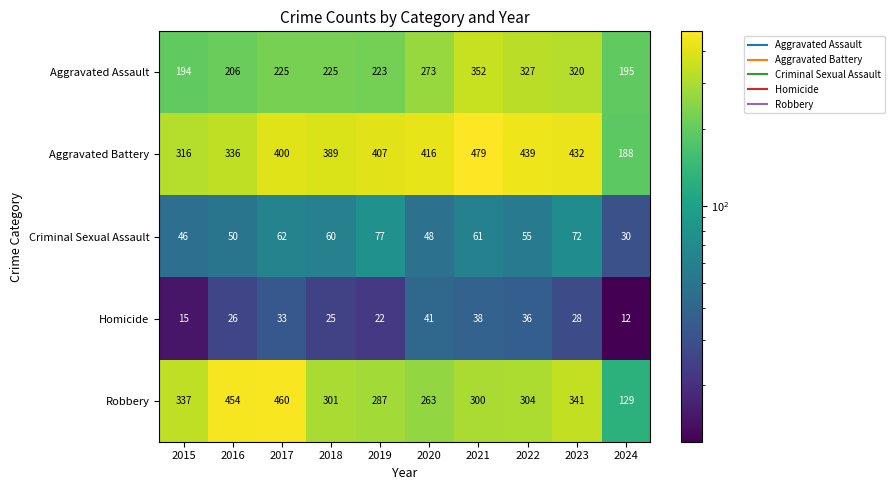

What is the sum of the Homicide values at 2021 and 2023?

66